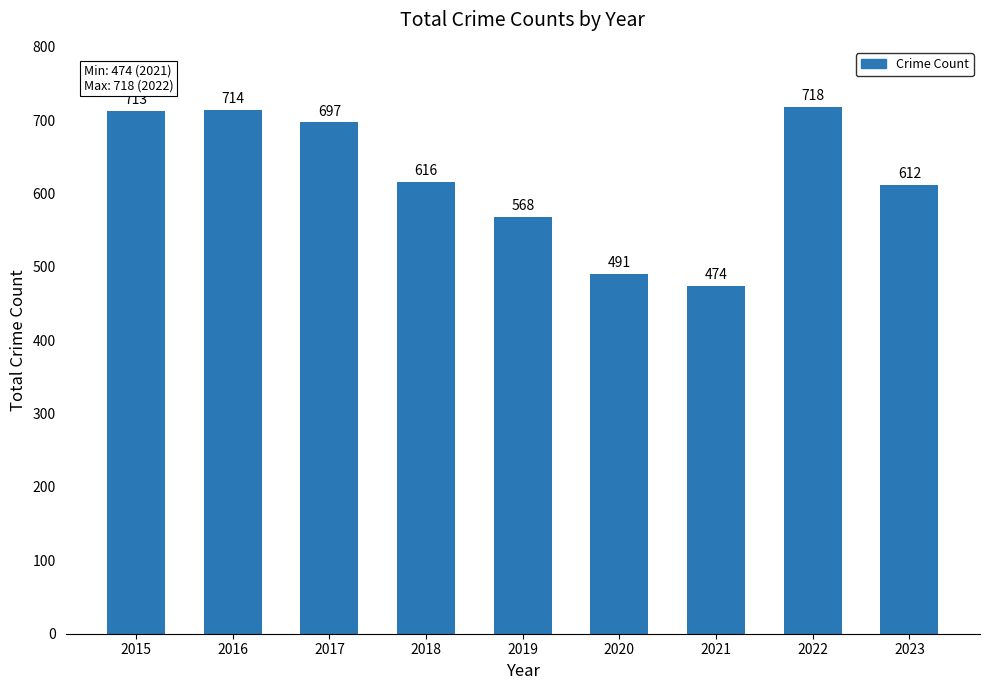

Where does the data first go above 616?

2015